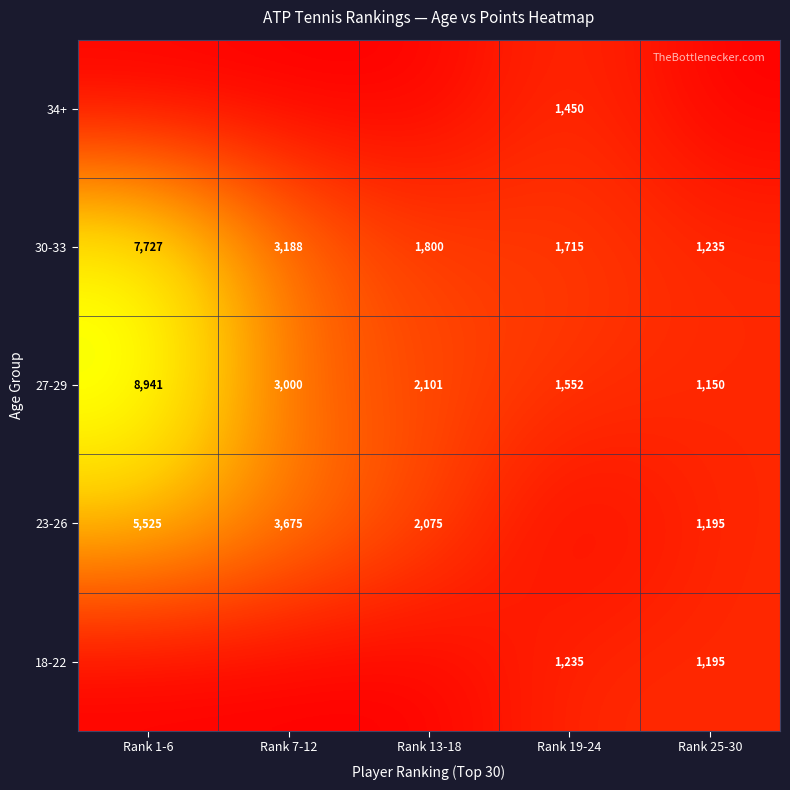

At which label does 27-29 first exceed 2101?

Rank 1-6